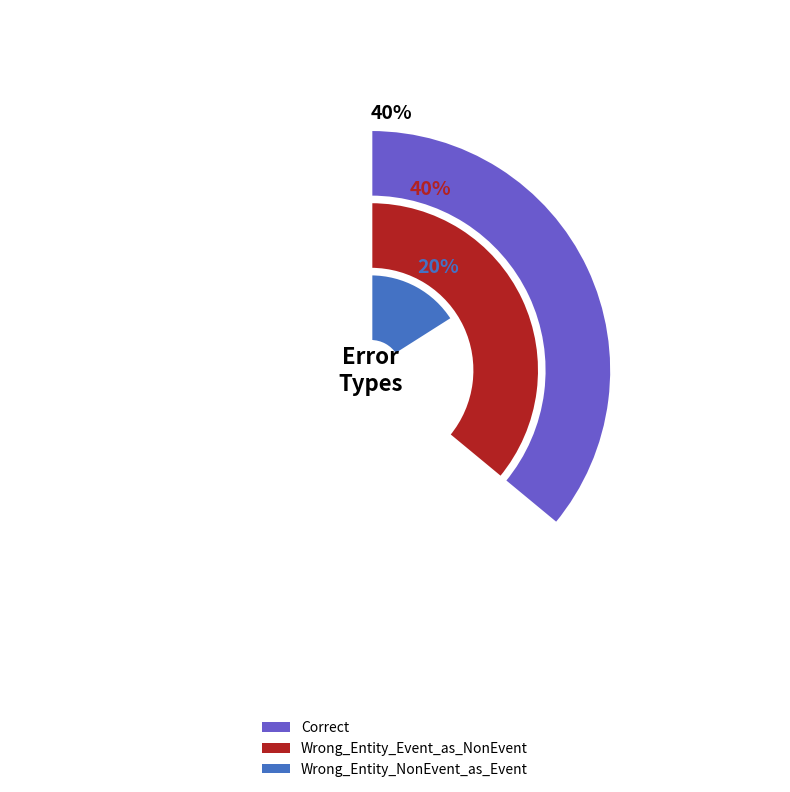

Is there a majority slice in this chart?

No